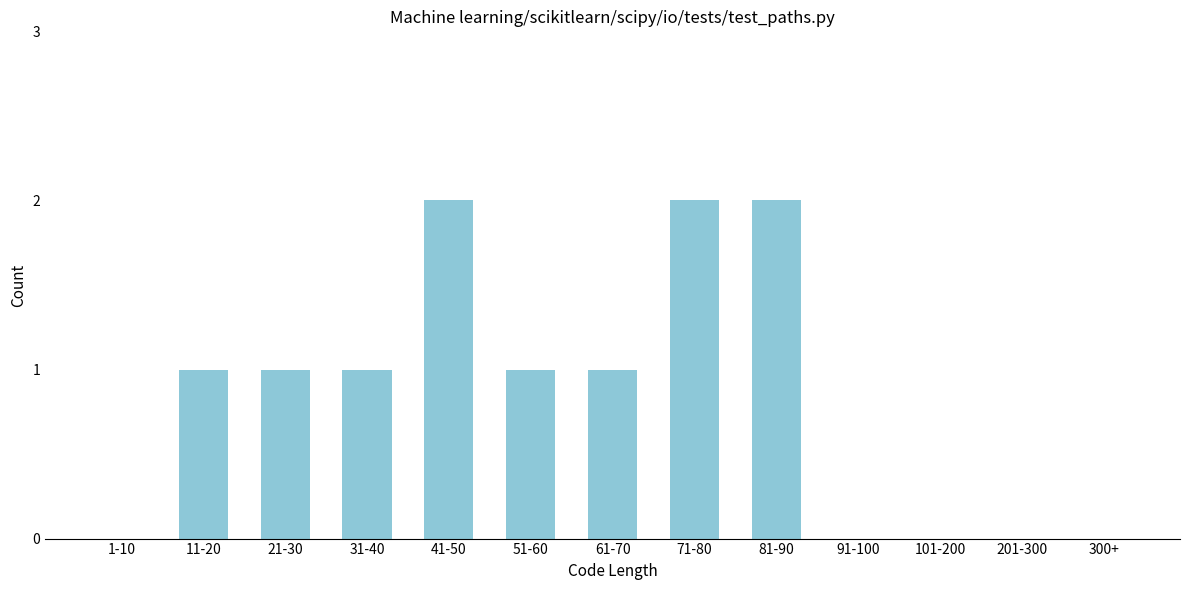

Reading left to right, transcribe all the data shown in this chart.

1-10=0	11-20=1	21-30=1	31-40=1	41-50=2	51-60=1	61-70=1	71-80=2	81-90=2	91-100=0	101-200=0	201-300=0	300+=0